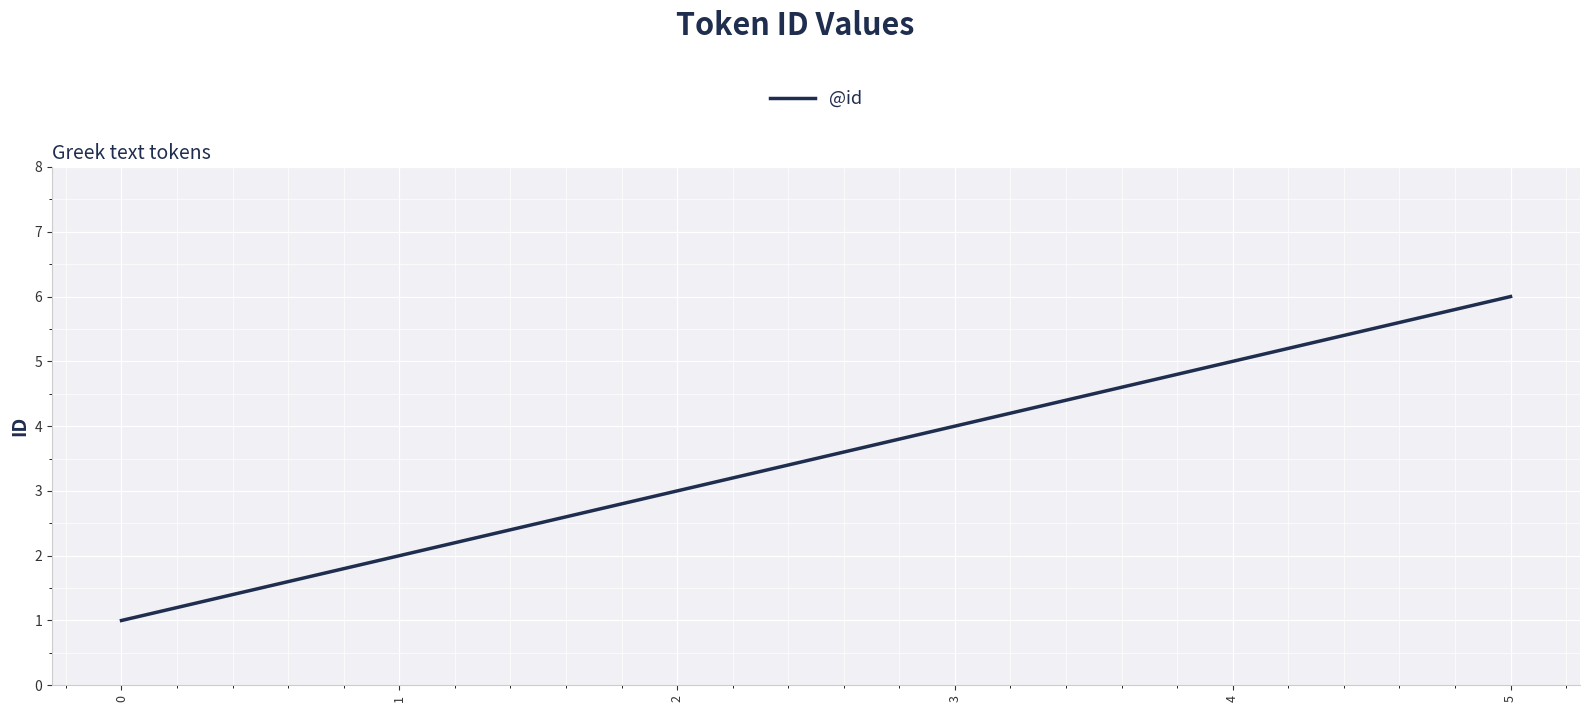

Reading left to right, transcribe all the data shown in this chart.

1	2	3	4	5	6